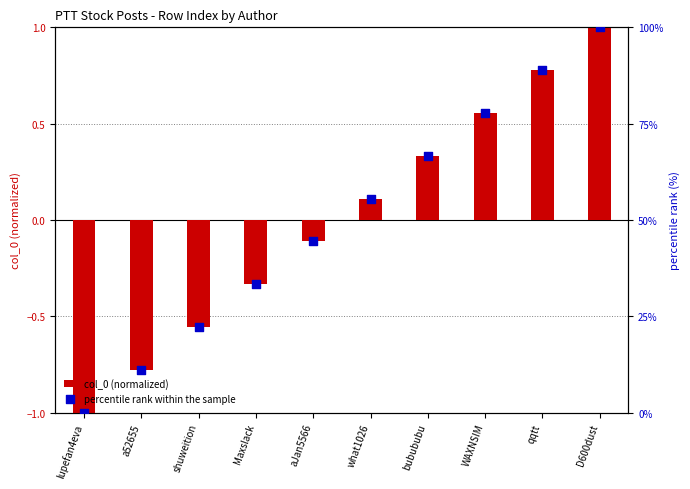

Which series has the widest spread of Y values?

percentile rank within the sample